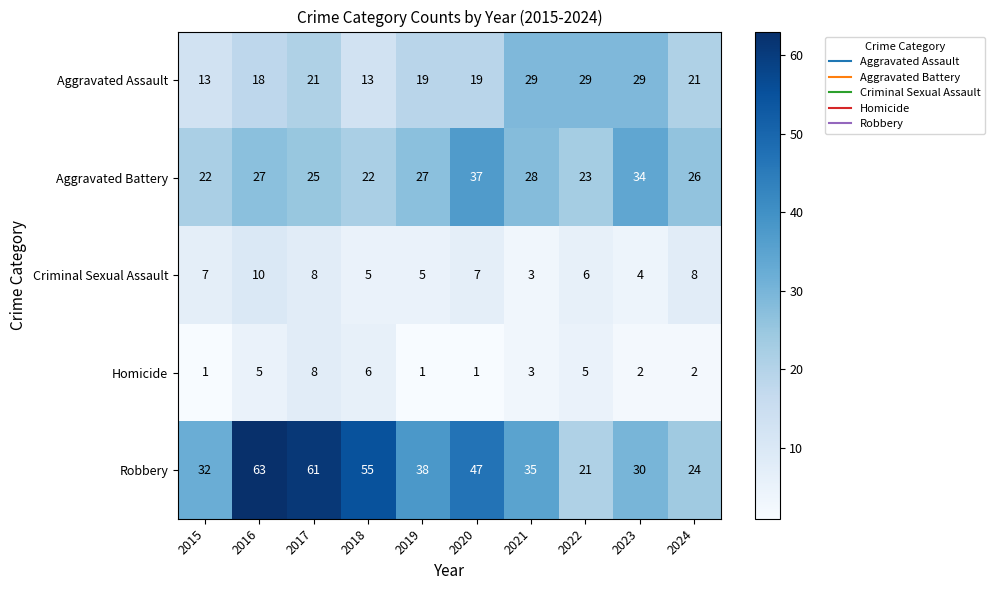

How many series are shown in this chart?

5